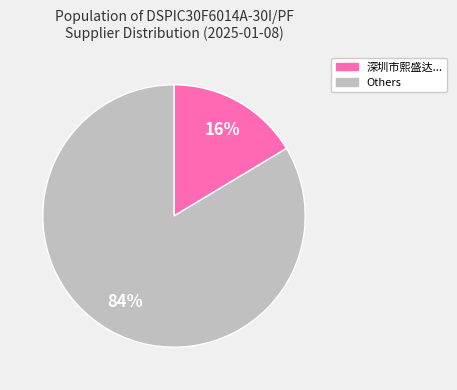

How many segments does this pie chart have?

2